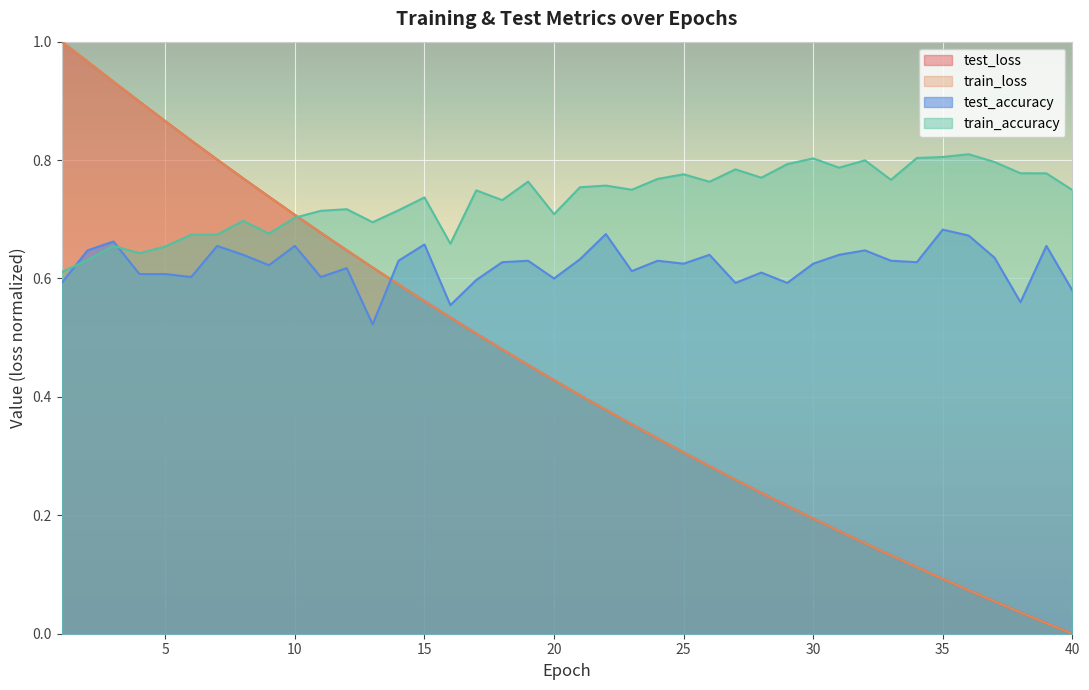

Does the chart display data point markers on the line(s)?

No